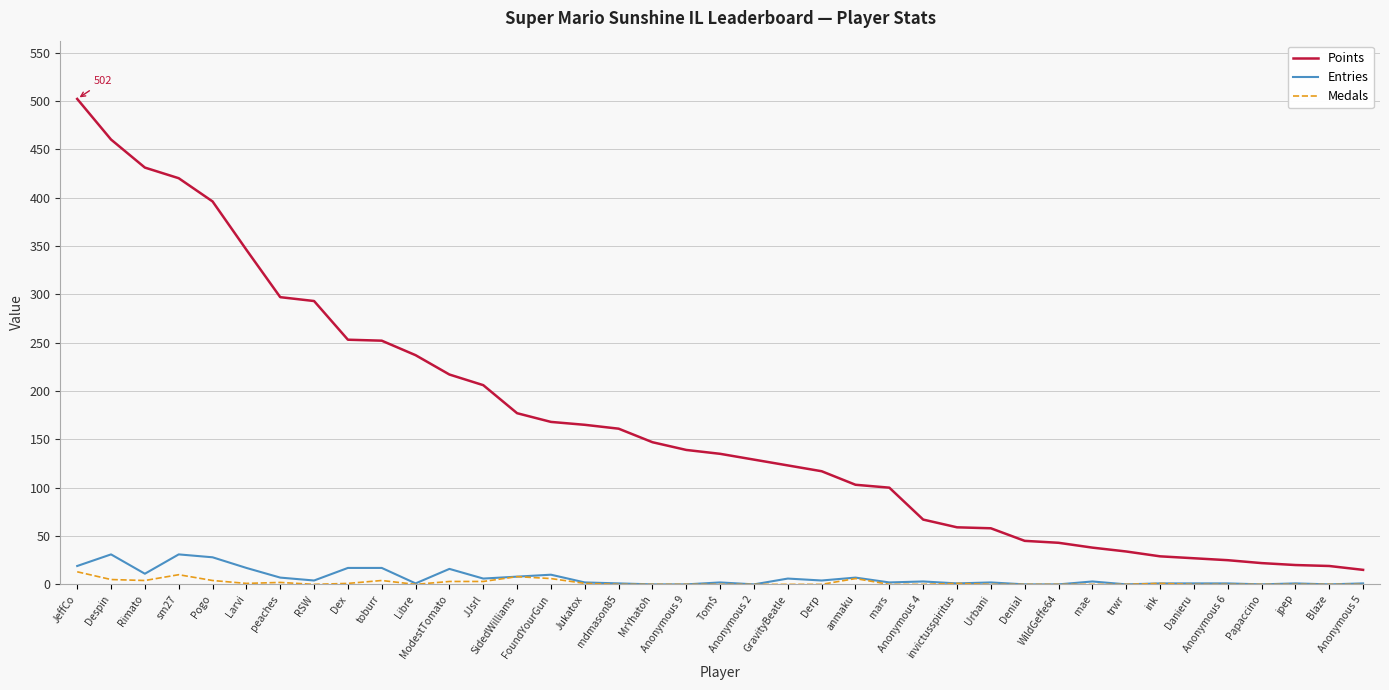

What position from the right is Denial?

11